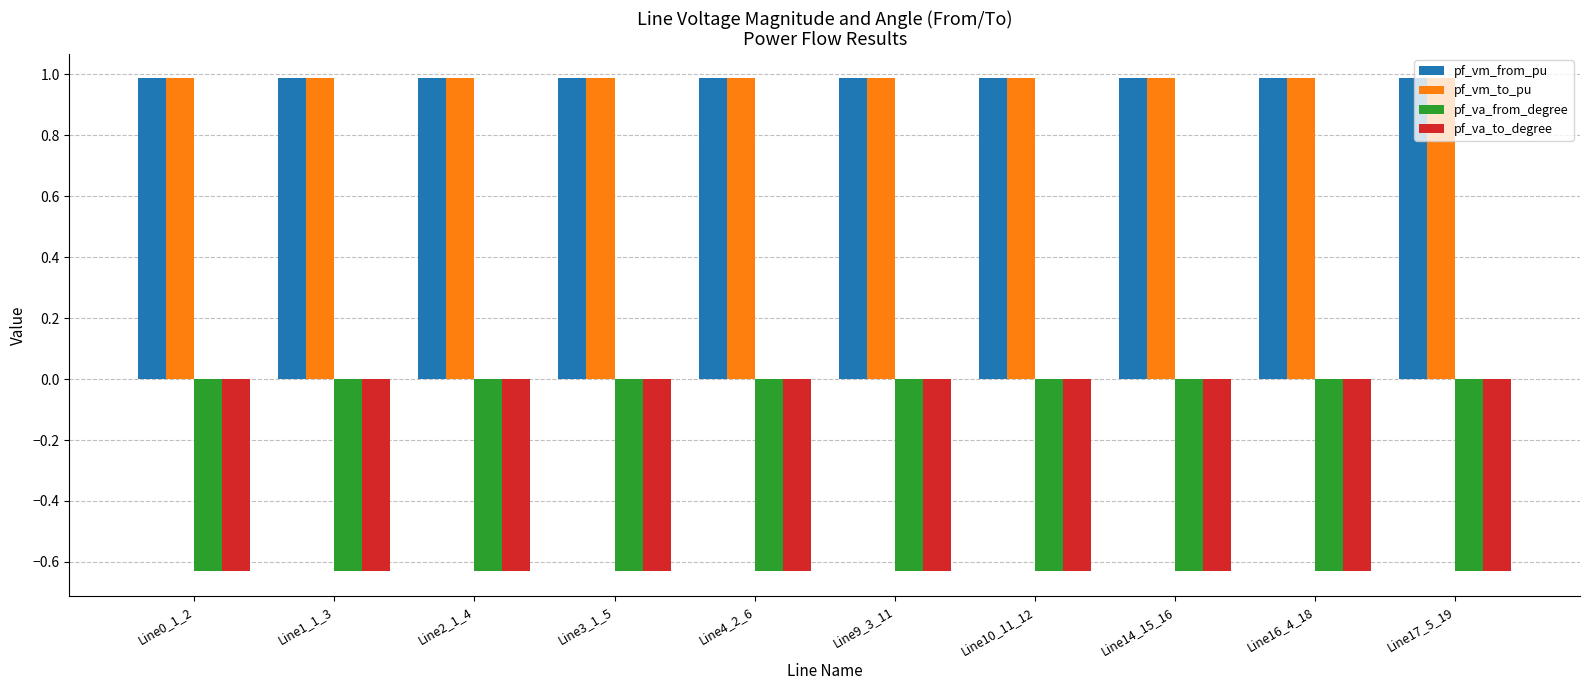

At how many categories does at least one series exceed 0?

10